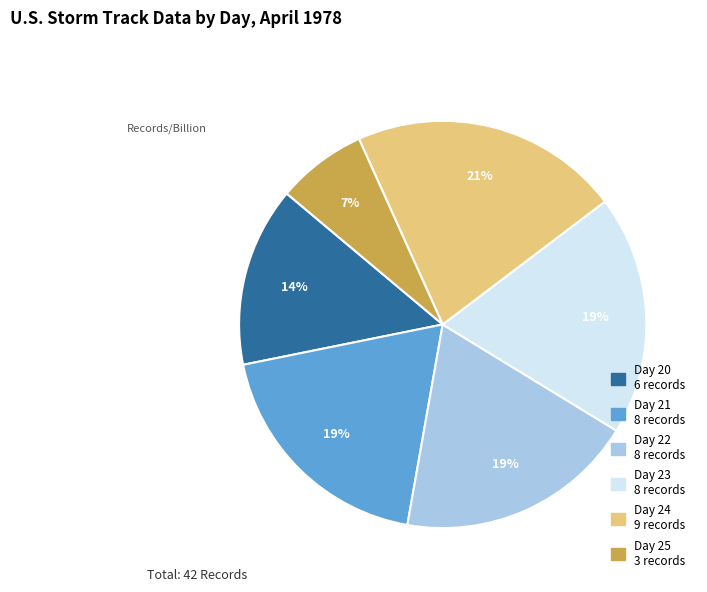

Is Day 20 the majority of the pie?

No